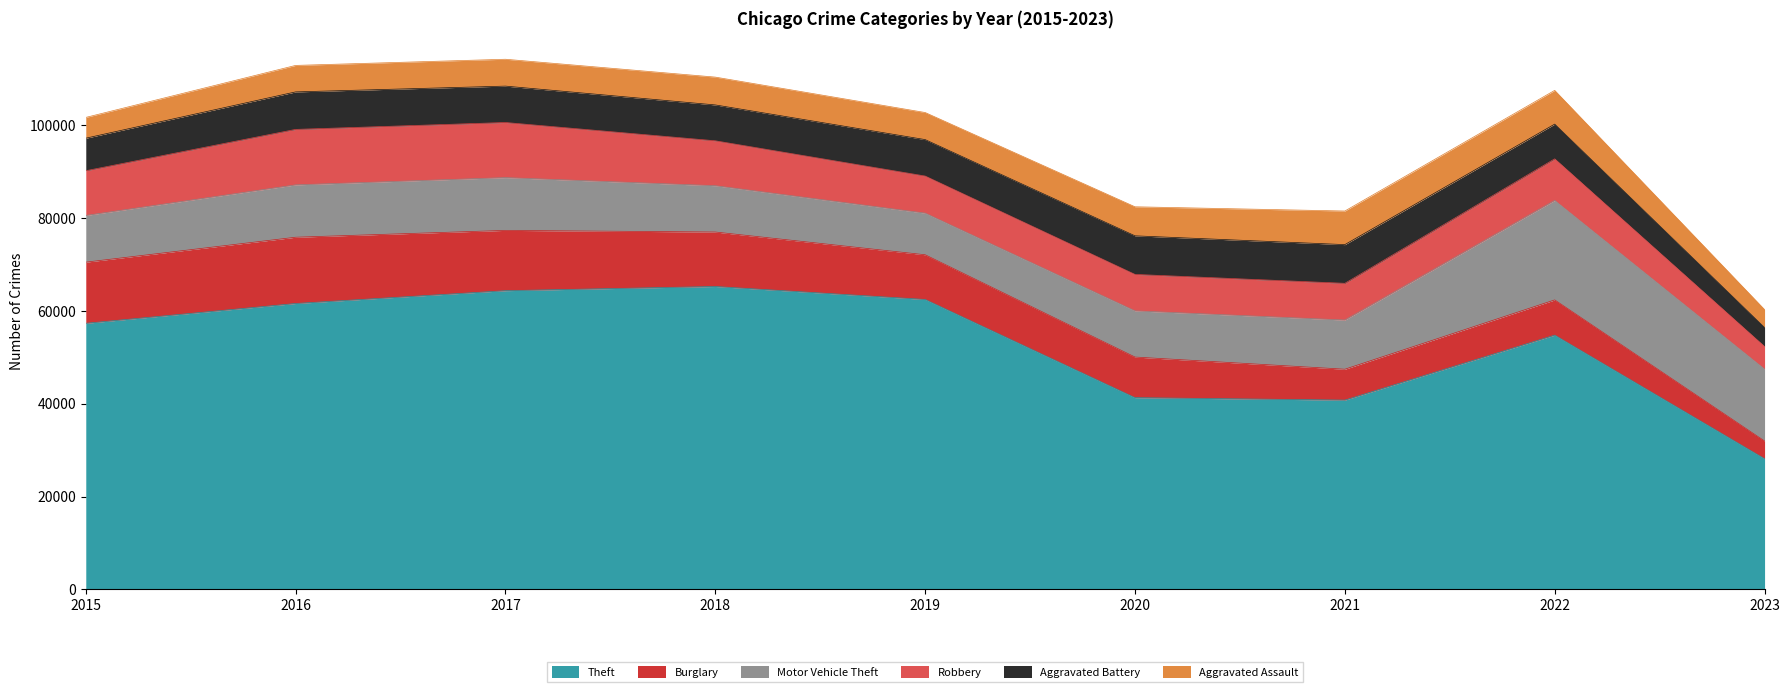

Which category has the highest value across all series?

2018